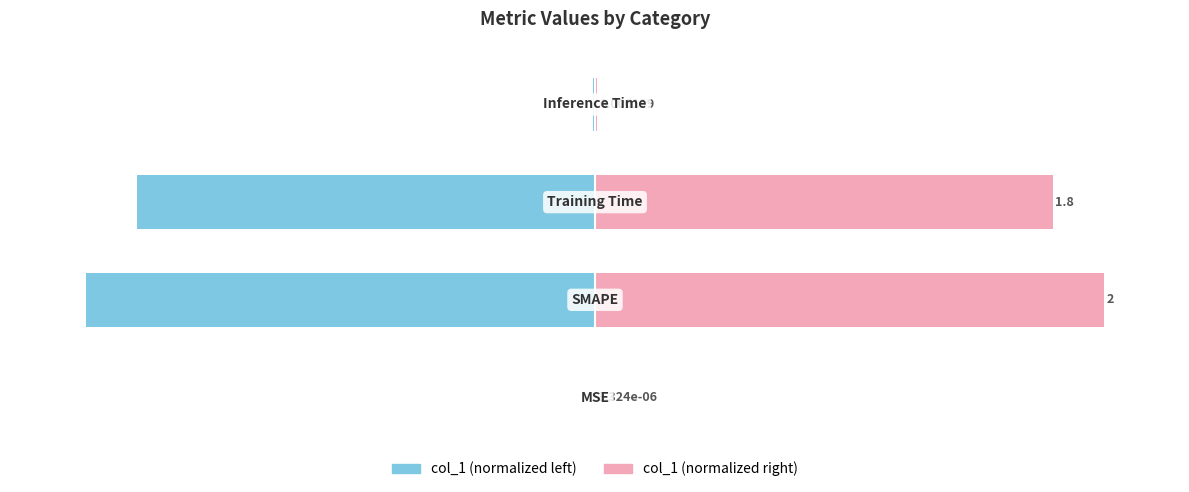

Reading left to right, extract all data points from this chart.

col_1 (left): -0.0	-100.0	-90.0	-0.3
col_1 (right): 0.0	100.0	90.0	0.3